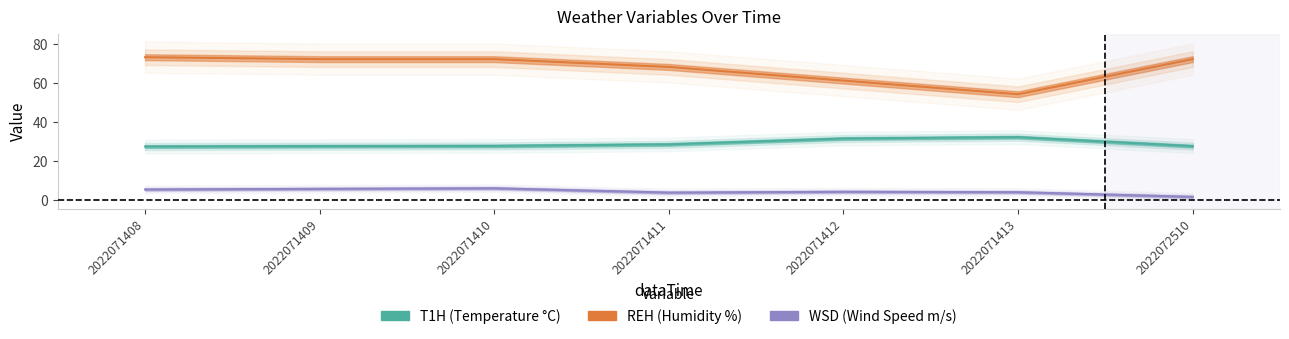

Which label corresponds to the largest value in the chart?

2022071408